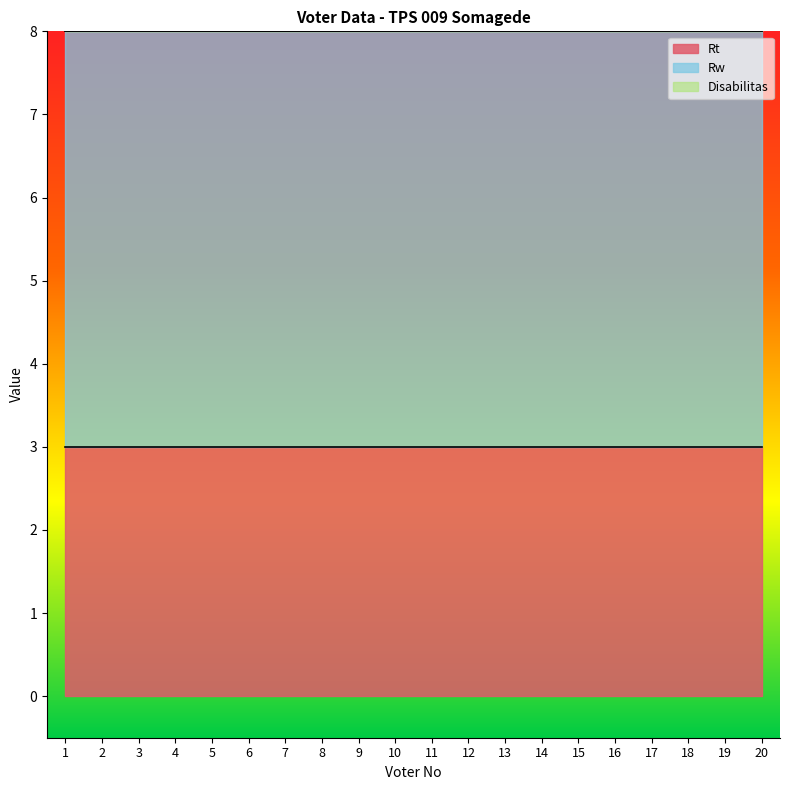

At how many categories does at least one series exceed 3?

20